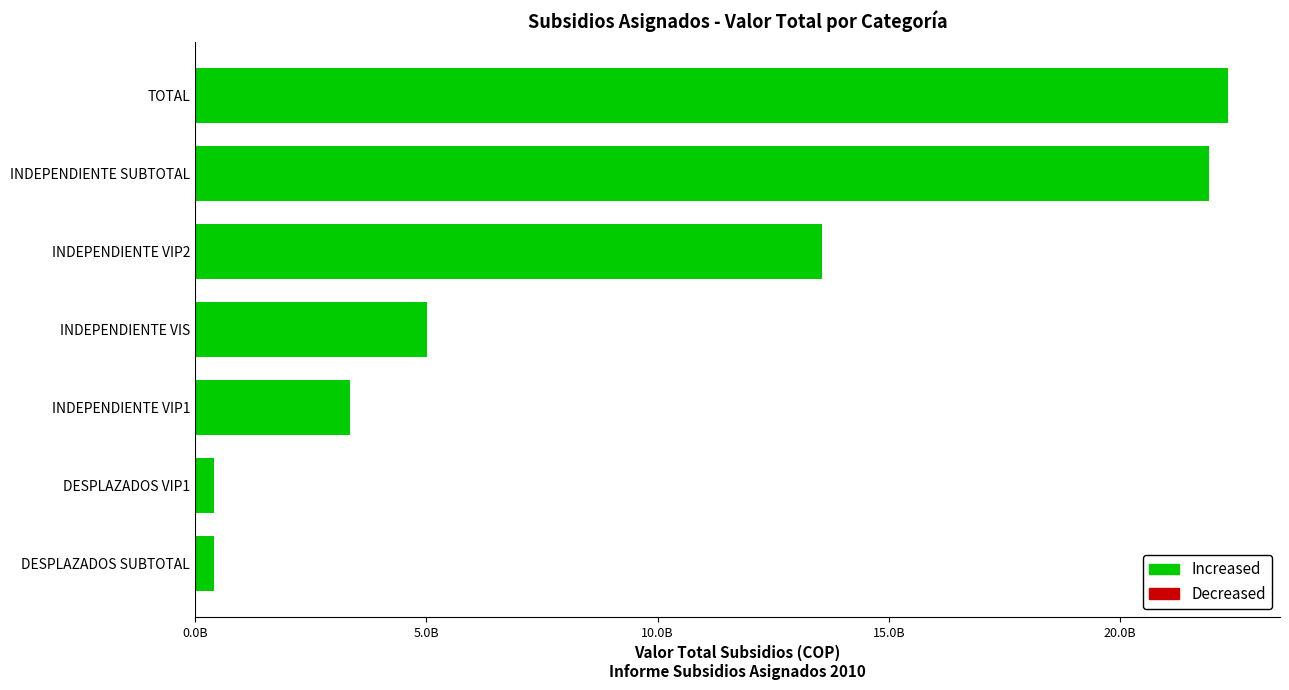

At which category does the chart reach its peak across all series?

TOTAL